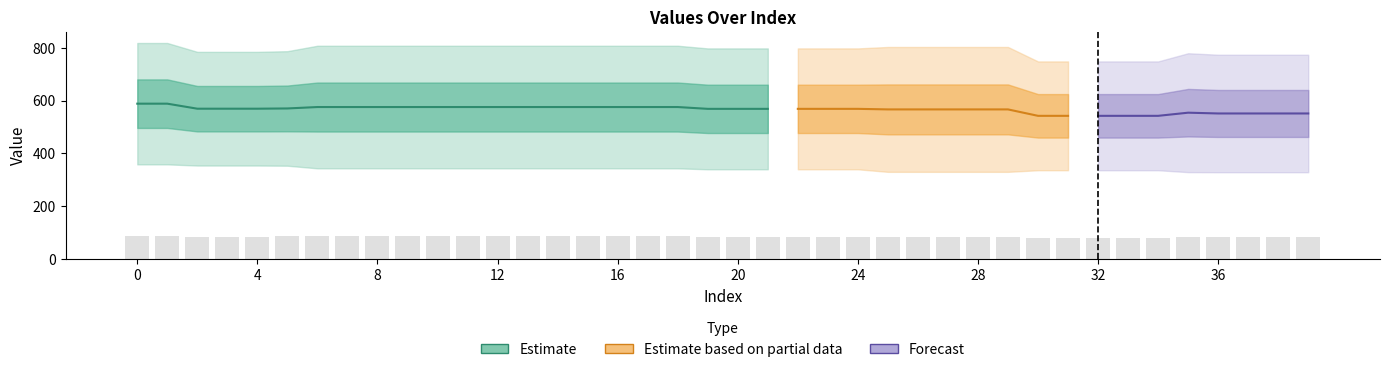

Reading left to right, list all the values displayed in this chart.

row0: 0=358.8	1=358.8	2=354.4	3=354.4	4=354.4	5=353.7	6=343.8	7=343.8	8=343.8	9=343.8	10=343.8	11=343.8	12=343.8	13=343.8	14=343.8	15=343.8	16=343.8	17=343.8	18=343.8	19=340.1	20=340.1	21=340.1	22=340.1	23=340.1	24=340.1	25=330.5	26=330.5	27=330.5	28=330.5	29=330.5	30=336.6	31=336.6	32=336.6	33=336.6	34=336.6	35=329.4	36=329.1	37=329.1	38=329.1	39=329.1
row1: 0=818.7	1=818.7	2=785.0	3=785.0	4=785.0	5=787.6	6=808.2	7=808.2	8=808.2	9=808.2	10=808.2	11=808.2	12=808.2	13=808.2	14=808.2	15=808.2	16=808.2	17=808.2	18=808.2	19=798.1	20=798.1	21=798.1	22=798.1	23=798.1	24=798.1	25=803.5	26=803.5	27=803.5	28=803.5	29=803.5	30=748.8	31=748.8	32=748.8	33=748.8	34=748.8	35=779.8	36=774.2	37=774.2	38=774.2	39=774.2